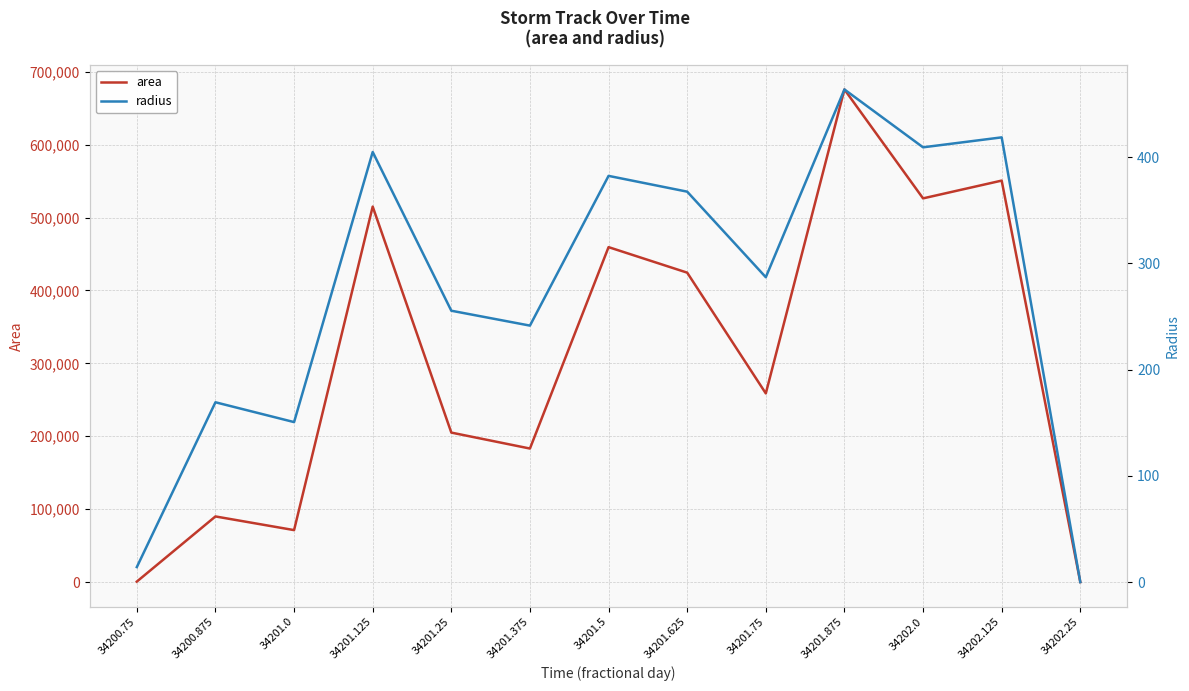

True or false: area and radius cross at least once.

False